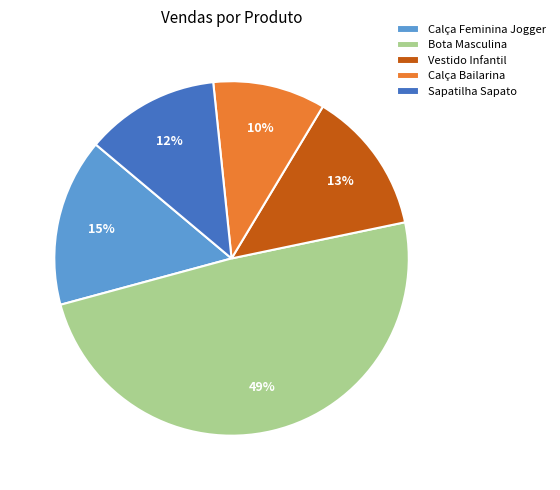

To the nearest percent, what is the average slice percentage?

20%